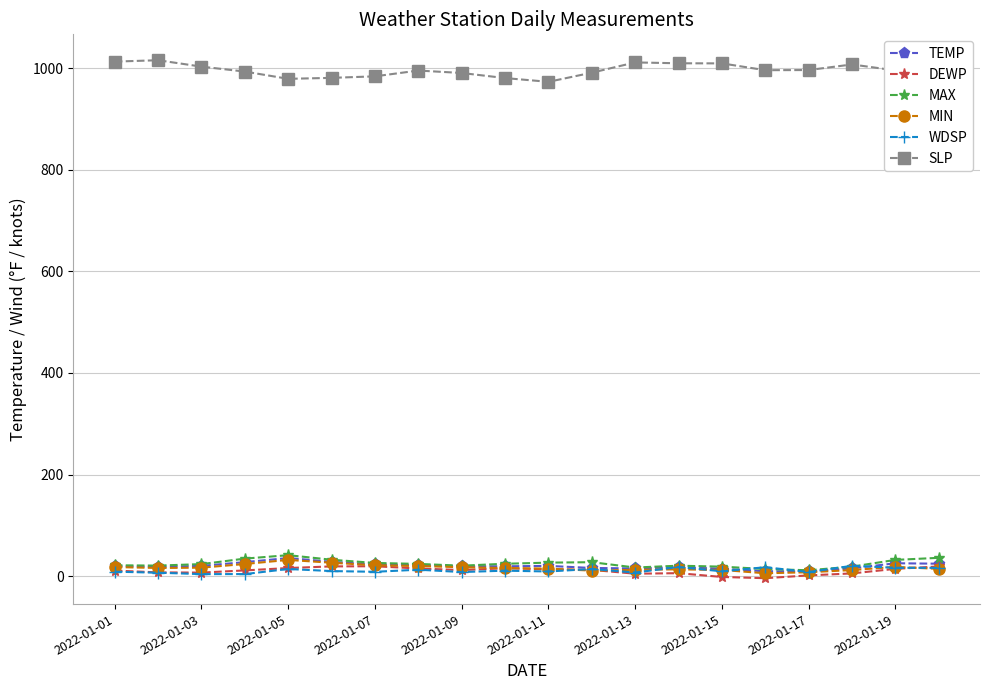

True or false: SLP and WDSP intersect in this chart.

False